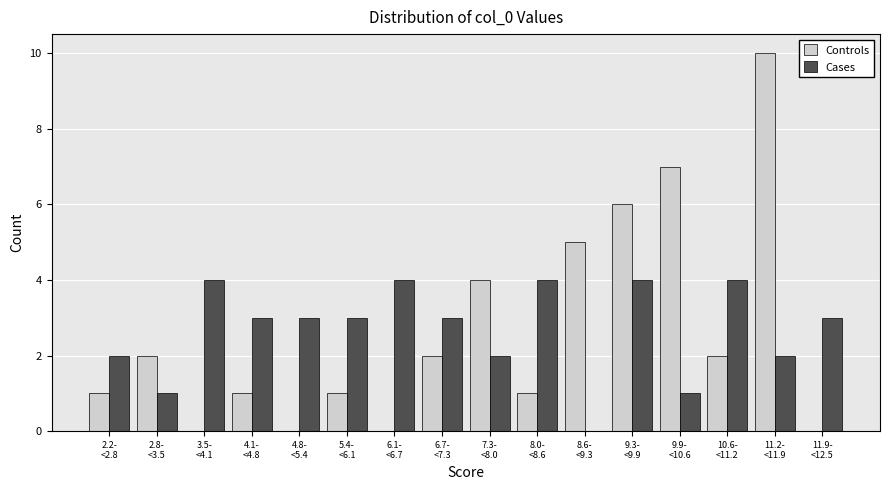

What is the highest value of the Controls series?

10